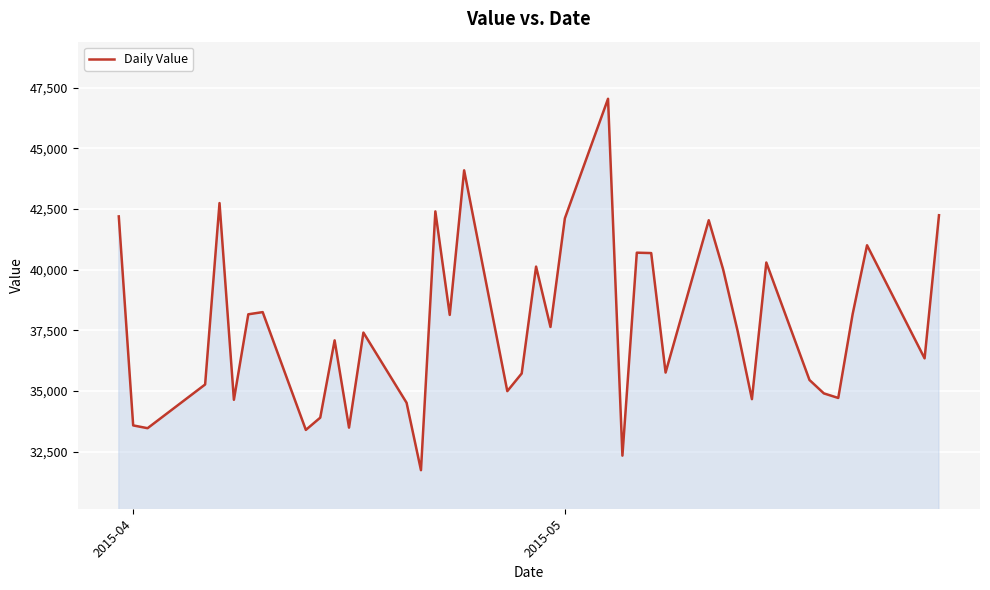

What is the average value?

37724